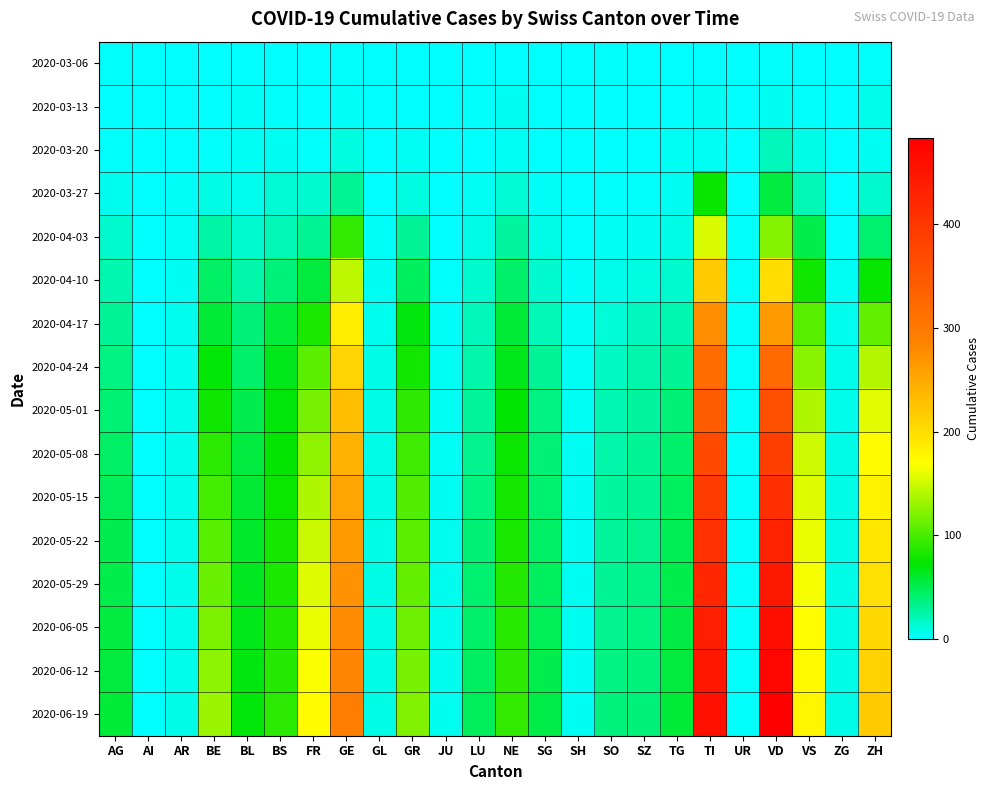

Reading left to right, transcribe all the data shown in this chart.

2020-03-06: AG=1	AI=0	AR=0	BE=0	BL=0	BS=0	FR=0	GE=1	GL=0	GR=0	JU=0	LU=0	NE=0	SG=0	SH=0	SO=1	SZ=0	TG=0	TI=0	UR=0	VD=1	VS=0	ZG=0	ZH=1
2020-03-13: AG=0	AI=0	AR=0	BE=0	BL=2	BS=1	FR=0	GE=2	GL=0	GR=0	JU=0	LU=1	NE=4	SG=0	SH=0	SO=0	SZ=0	TG=0	TI=3	UR=0	VD=4	VS=1	ZG=0	ZH=6
2020-03-20: AG=1	AI=0	AR=0	BE=1	BL=3	BS=4	FR=1	GE=9	GL=0	GR=3	JU=0	LU=0	NE=3	SG=0	SH=0	SO=0	SZ=0	TG=3	TI=3	UR=0	VD=19	VS=7	ZG=0	ZH=4
2020-03-27: AG=5	AI=0	AR=2	BE=8	BL=5	BS=13	FR=14	GE=32	GL=0	GR=9	JU=0	LU=3	NE=13	SG=2	SH=0	SO=1	SZ=1	TG=4	TI=76	UR=0	VD=54	VS=21	ZG=0	ZH=15
2020-04-03: AG=15	AI=0	AR=3	BE=26	BL=14	BS=21	FR=31	GE=92	GL=2	GR=30	JU=0	LU=7	NE=28	SG=8	SH=1	SO=3	SZ=4	TG=7	TI=155	UR=1	VD=123	VS=51	ZG=1	ZH=41
2020-04-10: AG=23	AI=0	AR=4	BE=44	BL=25	BS=38	FR=55	GE=145	GL=4	GR=46	JU=1	LU=14	NE=43	SG=15	SH=2	SO=6	SZ=9	TG=14	TI=218	UR=1	VD=200	VS=79	ZG=3	ZH=75
2020-04-17: AG=30	AI=0	AR=5	BE=57	BL=38	BS=56	FR=83	GE=185	GL=5	GR=69	JU=2	LU=19	NE=57	SG=20	SH=3	SO=12	SZ=18	TG=23	TI=275	UR=1	VD=265	VS=106	ZG=5	ZH=110
2020-04-24: AG=35	AI=0	AR=5	BE=71	BL=43	BS=65	FR=107	GE=209	GL=7	GR=80	JU=3	LU=25	NE=66	SG=30	SH=3	SO=17	SZ=24	TG=30	TI=318	UR=1	VD=323	VS=125	ZG=6	ZH=140
2020-05-01: AG=40	AI=0	AR=6	BE=79	BL=50	BS=70	FR=117	GE=229	GL=7	GR=90	JU=3	LU=29	NE=72	SG=35	SH=3	SO=22	SZ=28	TG=39	TI=345	UR=1	VD=361	VS=139	ZG=6	ZH=158
2020-05-08: AG=44	AI=0	AR=6	BE=89	BL=54	BS=74	FR=127	GE=243	GL=7	GR=97	JU=3	LU=33	NE=77	SG=39	SH=4	SO=25	SZ=31	TG=43	TI=370	UR=1	VD=386	VS=150	ZG=7	ZH=170
2020-05-15: AG=47	AI=0	AR=6	BE=99	BL=58	BS=77	FR=139	GE=255	GL=7	GR=103	JU=4	LU=36	NE=81	SG=41	SH=4	SO=27	SZ=32	TG=46	TI=393	UR=1	VD=411	VS=157	ZG=7	ZH=181
2020-05-22: AG=50	AI=0	AR=6	BE=106	BL=61	BS=81	FR=149	GE=264	GL=8	GR=107	JU=5	LU=39	NE=83	SG=44	SH=4	SO=29	SZ=33	TG=49	TI=408	UR=1	VD=430	VS=162	ZG=7	ZH=191
2020-05-29: AG=51	AI=0	AR=6	BE=113	BL=64	BS=83	FR=157	GE=272	GL=8	GR=111	JU=5	LU=41	NE=86	SG=46	SH=4	SO=31	SZ=35	TG=51	TI=423	UR=1	VD=445	VS=166	ZG=7	ZH=198
2020-06-05: AG=54	AI=0	AR=6	BE=119	BL=66	BS=85	FR=162	GE=279	GL=8	GR=115	JU=5	LU=43	NE=88	SG=48	SH=4	SO=33	SZ=36	TG=53	TI=435	UR=1	VD=459	VS=170	ZG=7	ZH=205
2020-06-12: AG=55	AI=0	AR=6	BE=126	BL=68	BS=87	FR=167	GE=285	GL=8	GR=118	JU=5	LU=45	NE=90	SG=50	SH=4	SO=35	SZ=37	TG=55	TI=447	UR=1	VD=471	VS=174	ZG=7	ZH=212
2020-06-19: AG=57	AI=0	AR=7	BE=132	BL=70	BS=89	FR=171	GE=291	GL=8	GR=121	JU=5	LU=47	NE=92	SG=52	SH=4	SO=37	SZ=38	TG=57	TI=458	UR=1	VD=483	VS=178	ZG=7	ZH=218